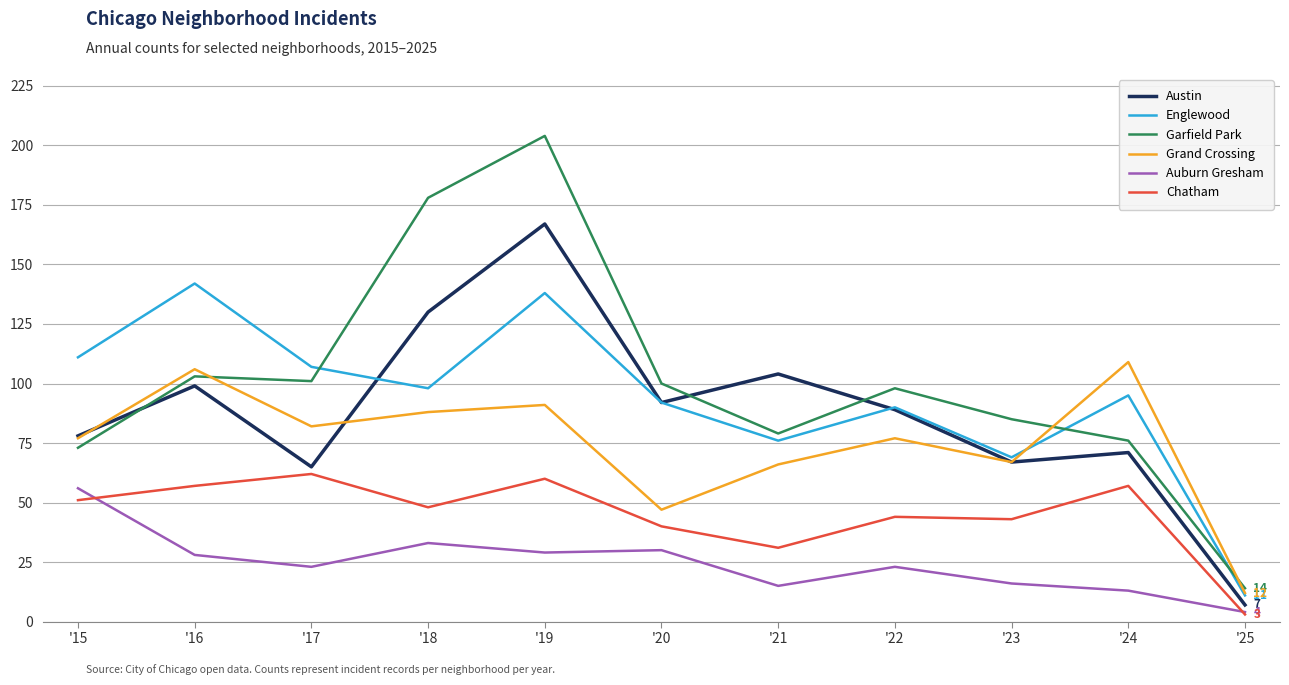

At which category does Englewood reach its first local valley?

'18